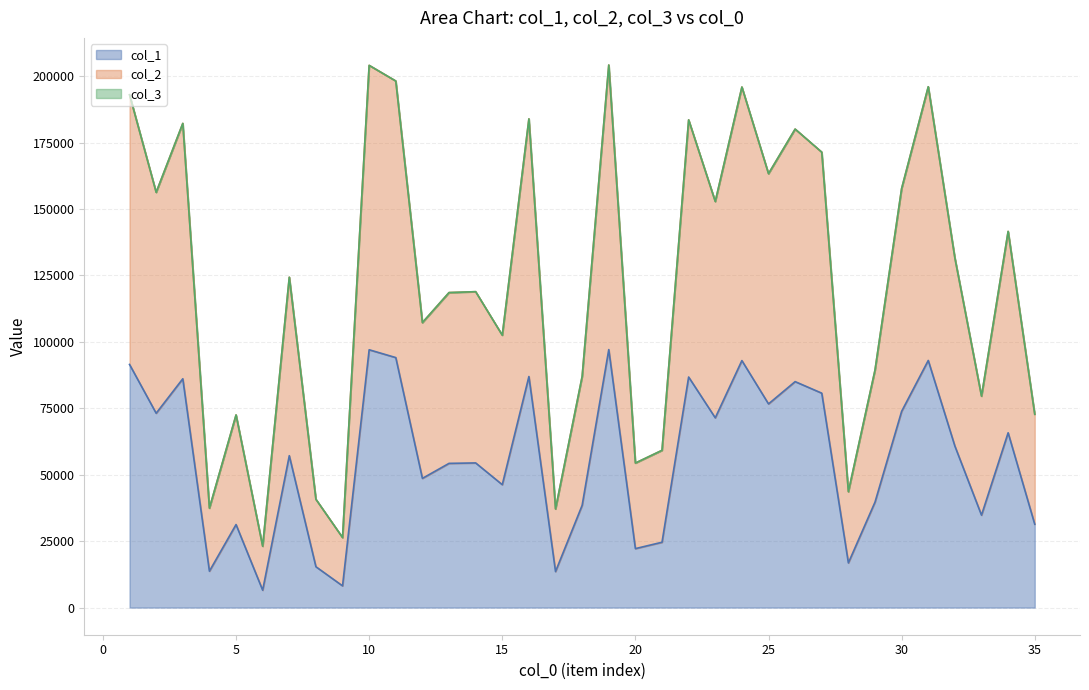

What is the smallest value displayed?

6545